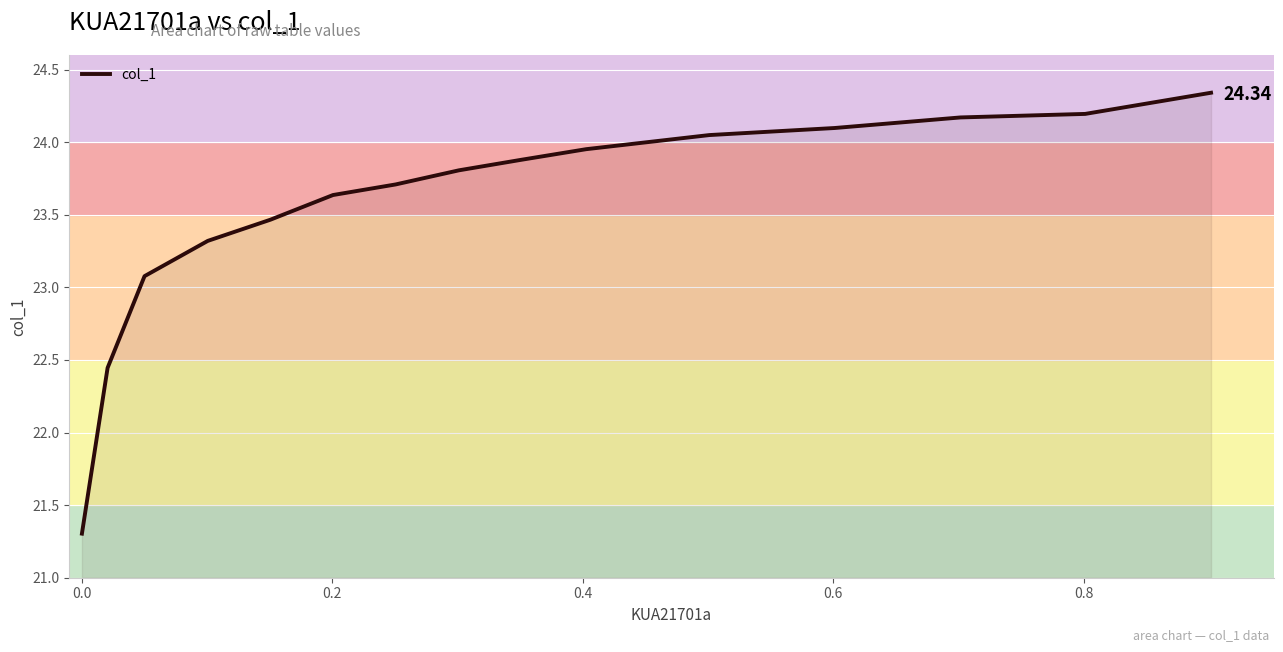

What is the difference between the maximum and minimum values?

3.0